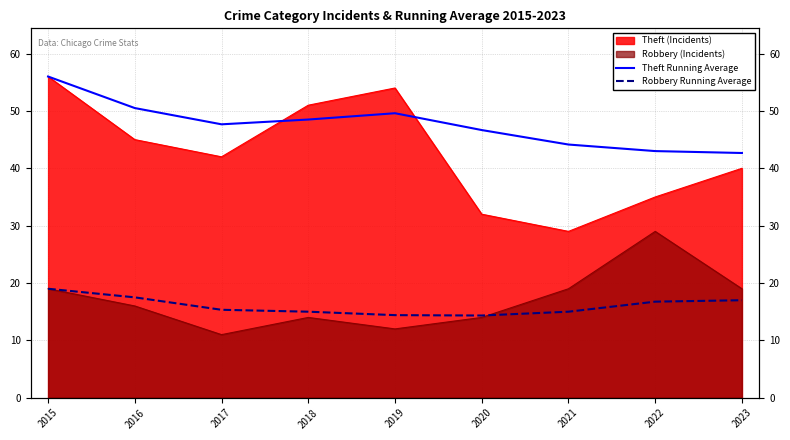

In Robbery Running Average, how many points are lower than both neighbors (excluding endpoints)?

1